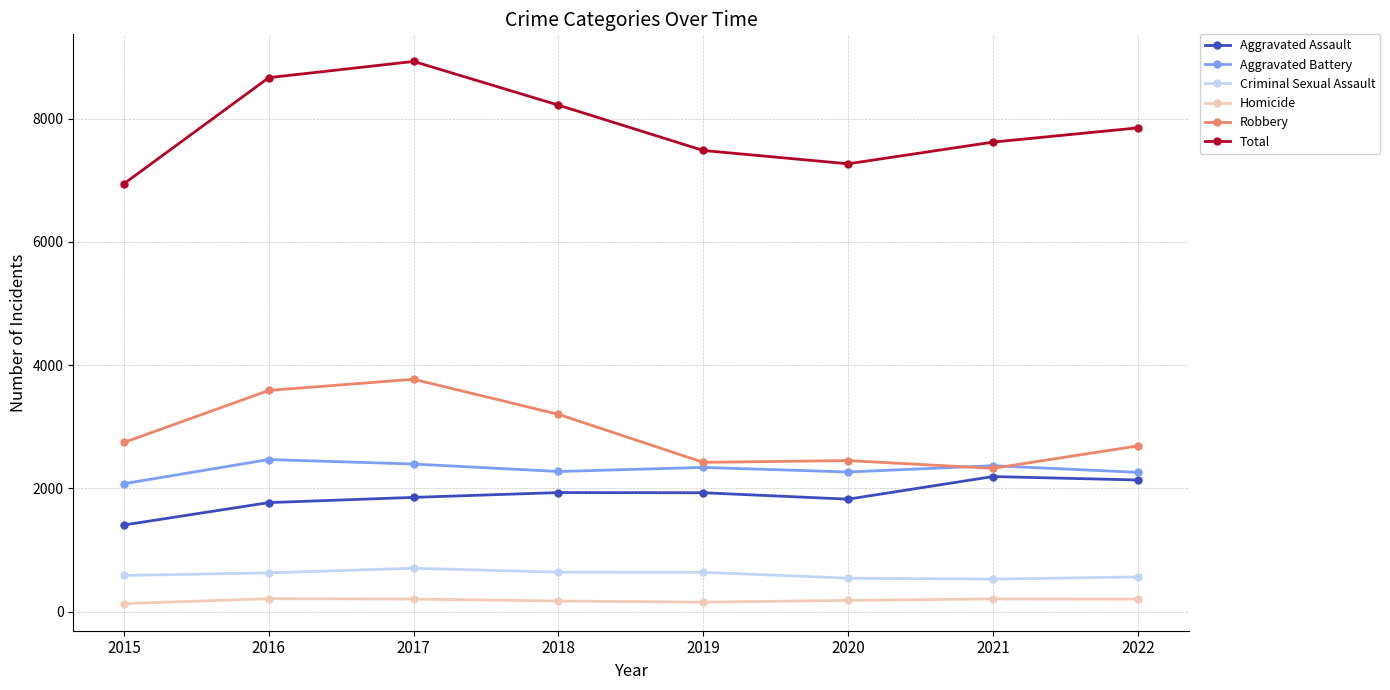

Which series has the largest range (max minus min)?

Total